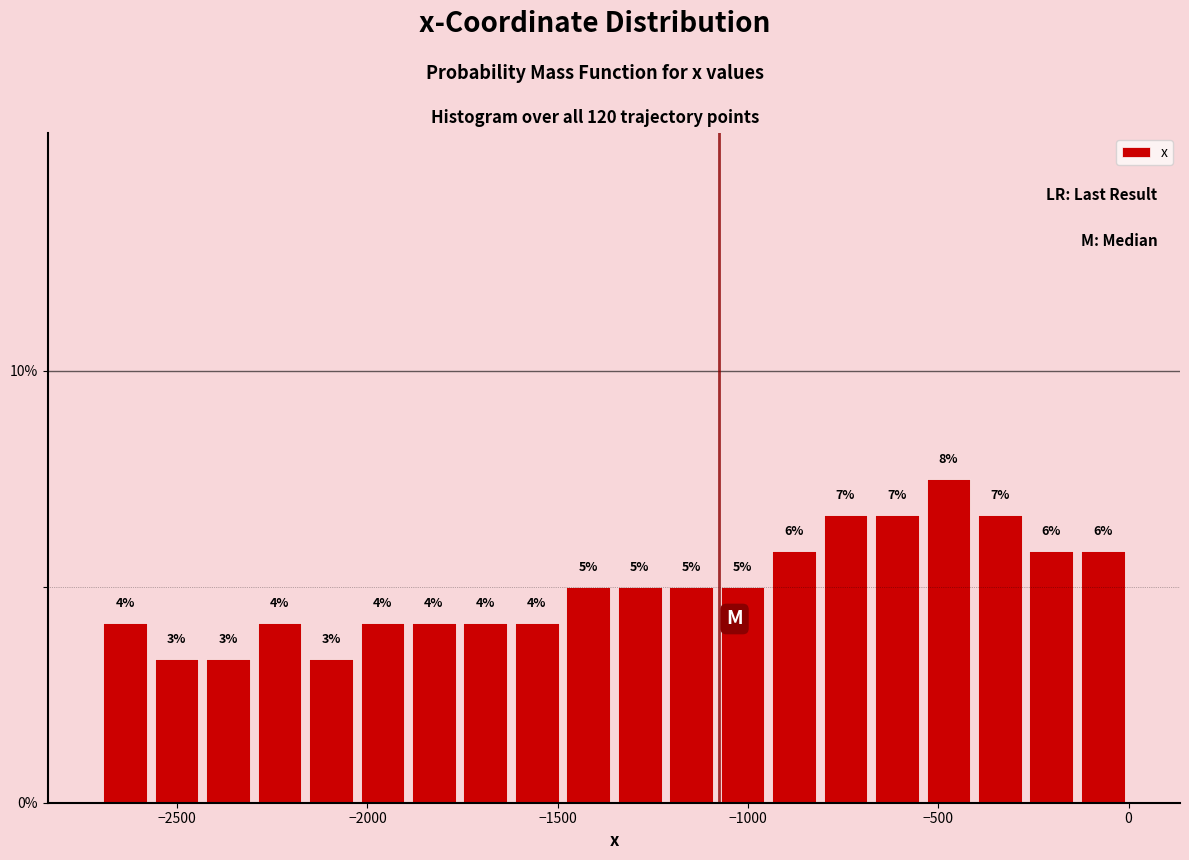

Around what value on the x-axis is the tallest bar? Give the approximate position of its centre, as read against the axis.

-450